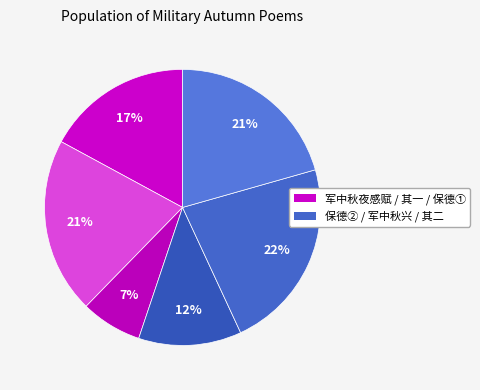

How many slices are in this pie chart?

6